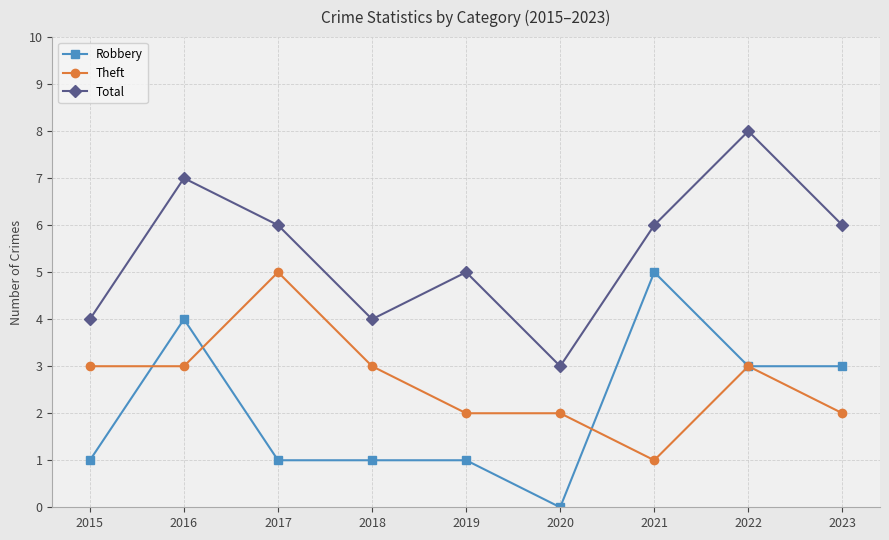

What are all the series names shown in the legend?

Robbery, Theft, Total